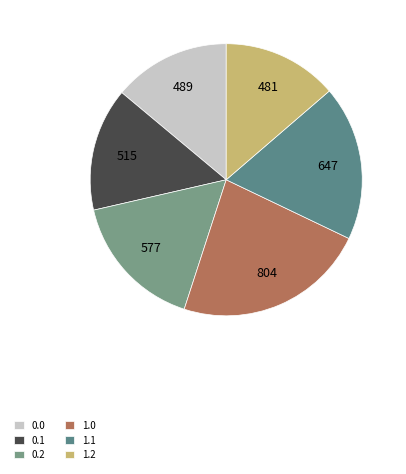

To the nearest percent, what is the difference between the 1.0 and 1.1 slice percentages?

4%